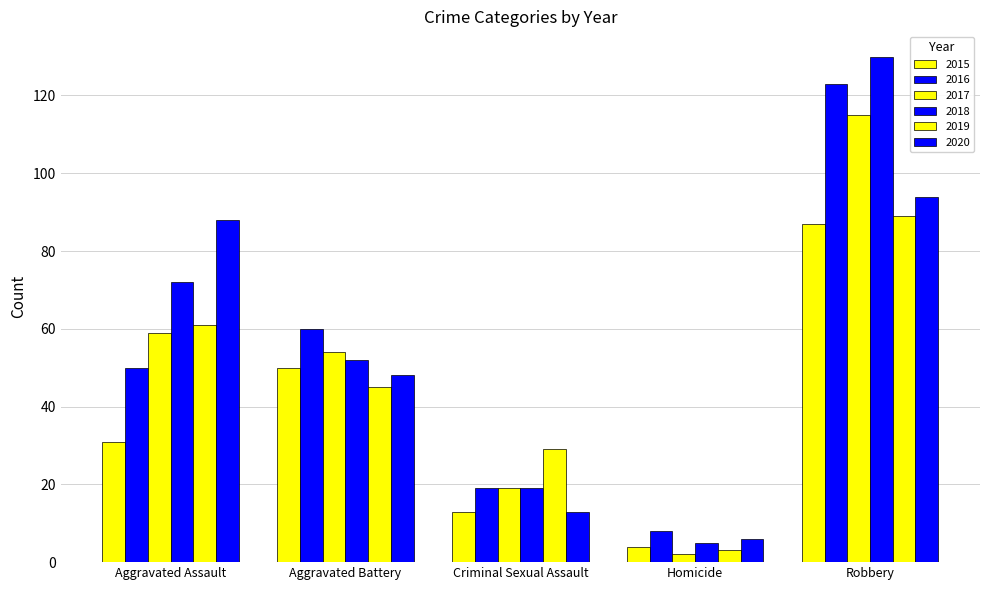

Rank the series by their maximum value, from lowest to highest.

2015, 2019, 2020, 2017, 2016, 2018